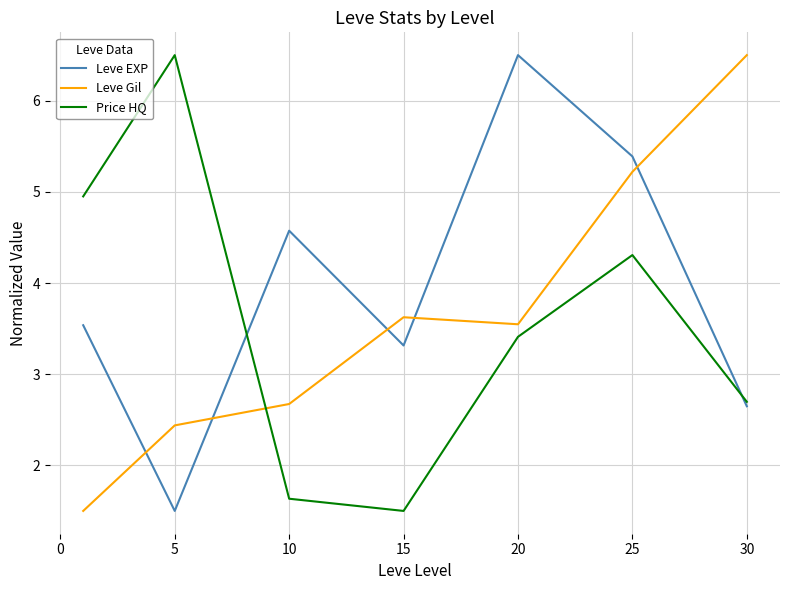

True or false: Price HQ has more than 0 interior local peaks.

True